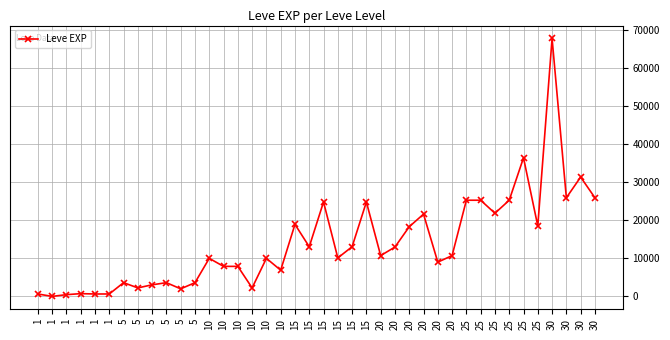

How many series are shown in this chart?

1